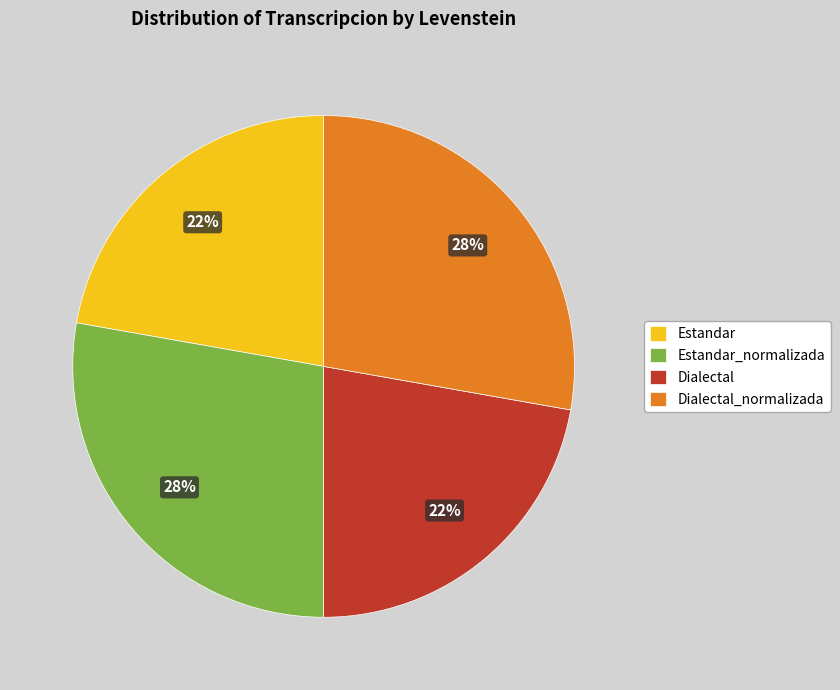

The Estandar slice represents 22% of the pie. True or false?

True